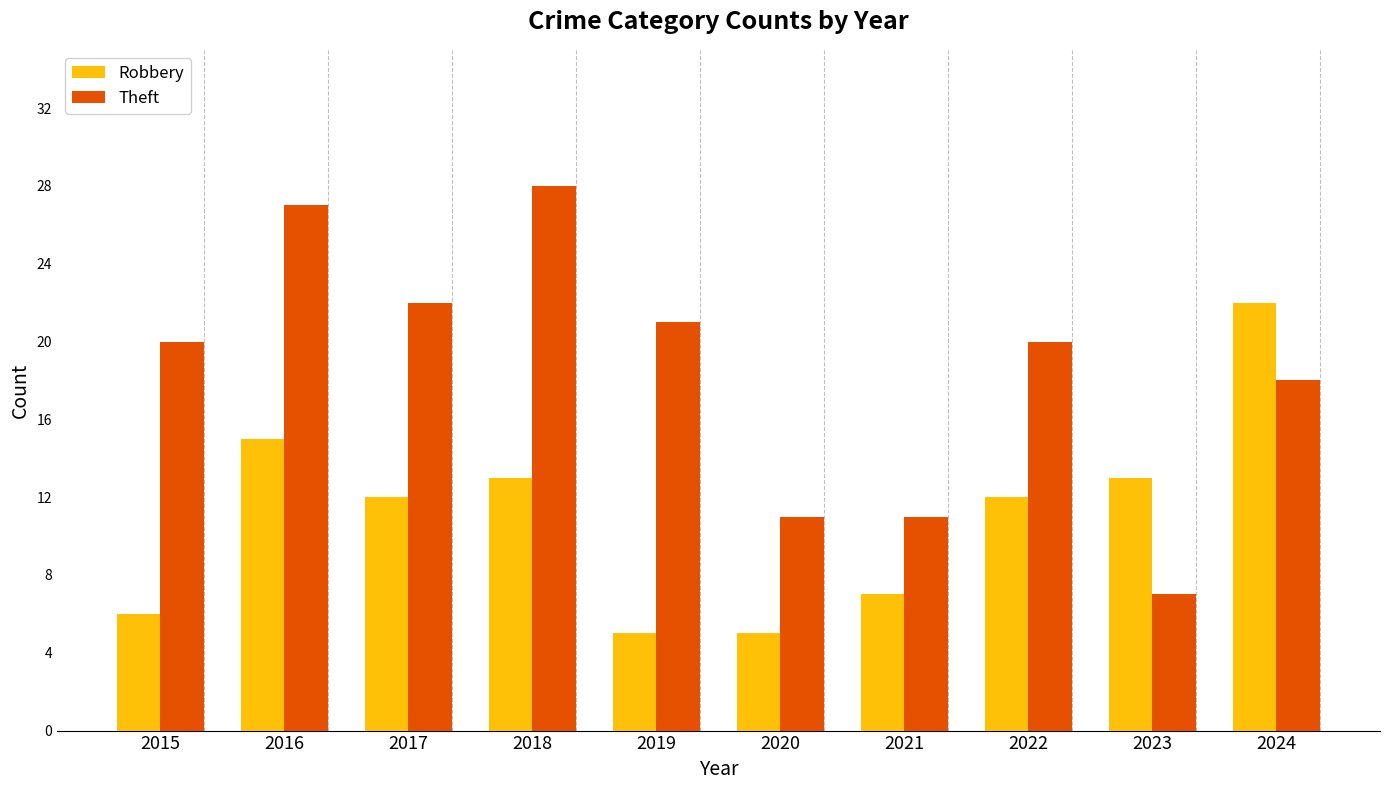

What is the difference between the Theft values at 2023 and 2017?

15